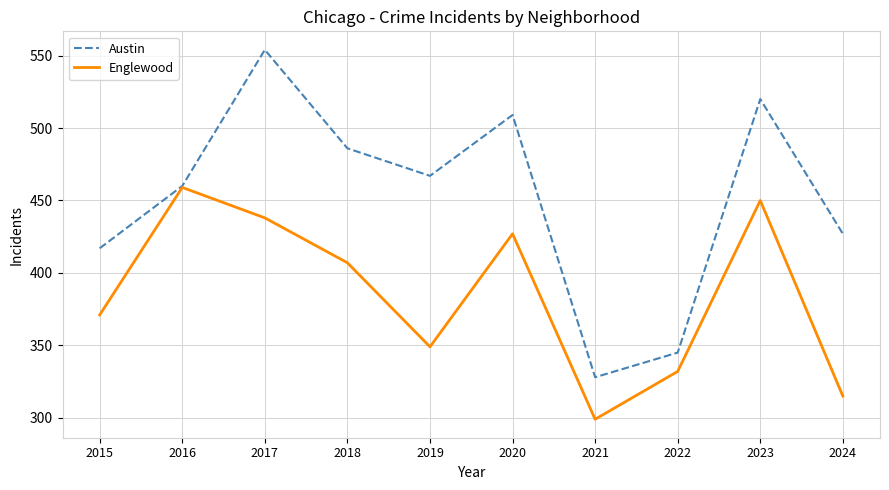

Rank the categories by Austin value from lowest to highest.

2021, 2022, 2015, 2024, 2016, 2019, 2018, 2020, 2023, 2017